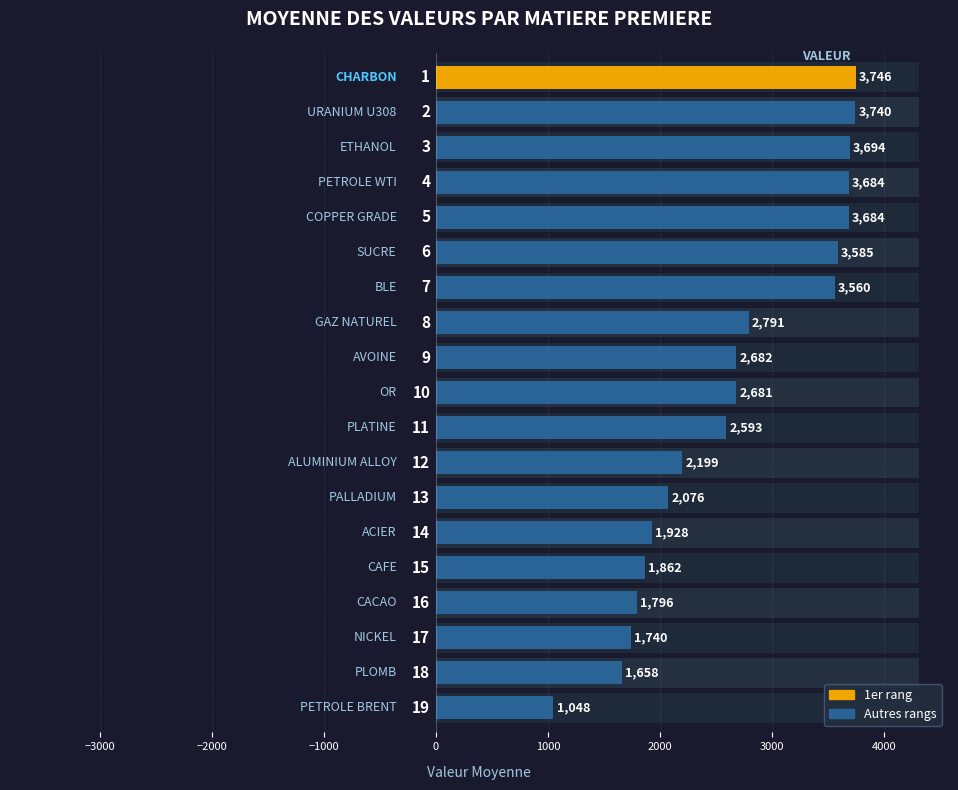

How many data points are less than 2681?

9